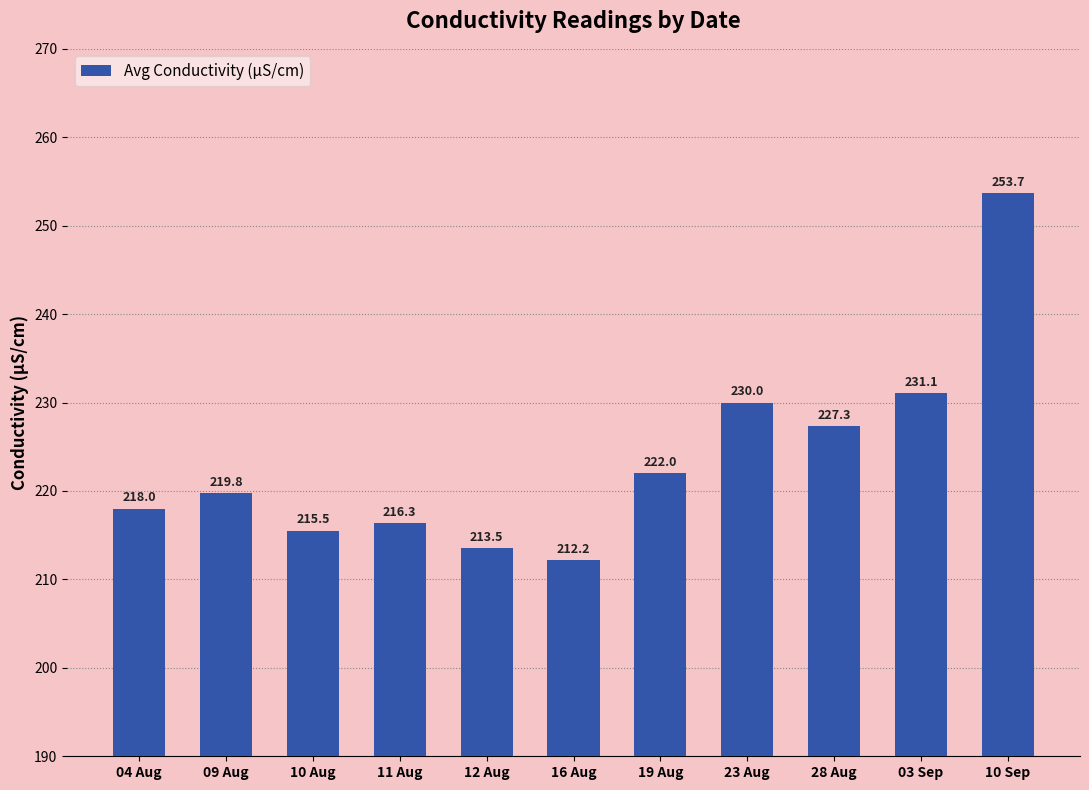

The value at 03 Sep is 231.1. True or false?

True